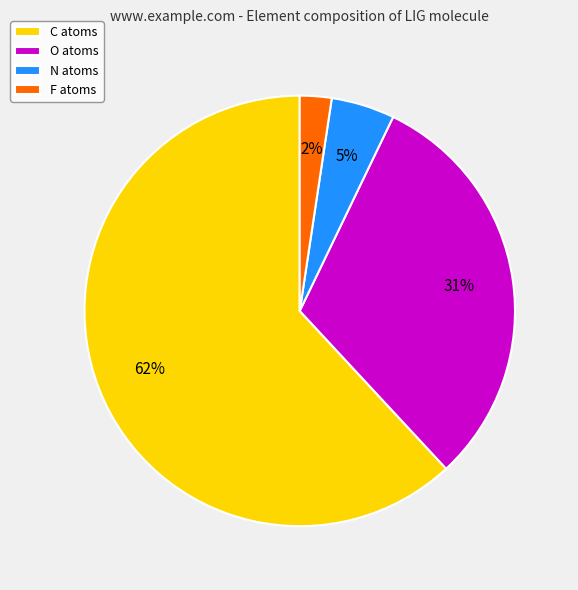

Approximately how many times larger is the value at N compared to O?

0.2